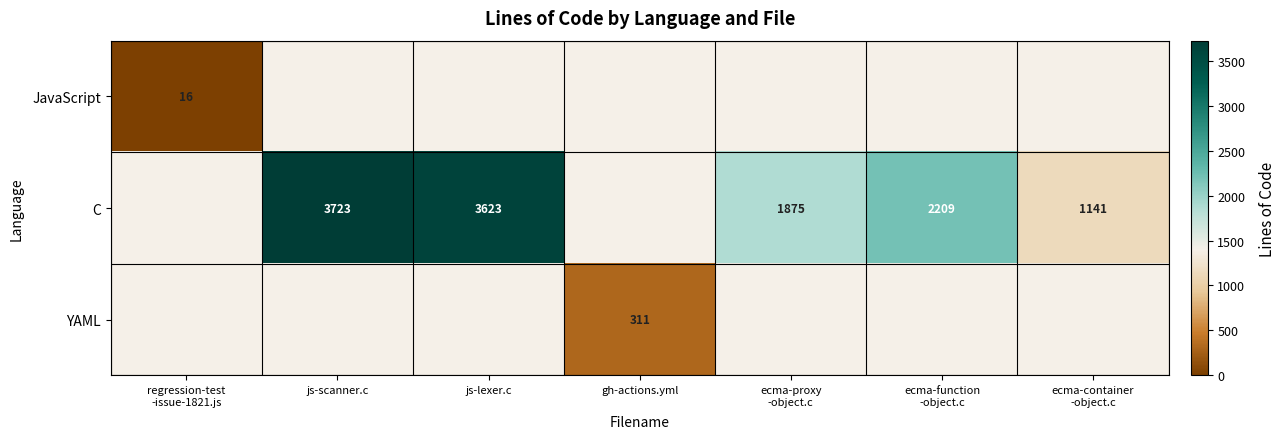

How many data points does each series have?

7